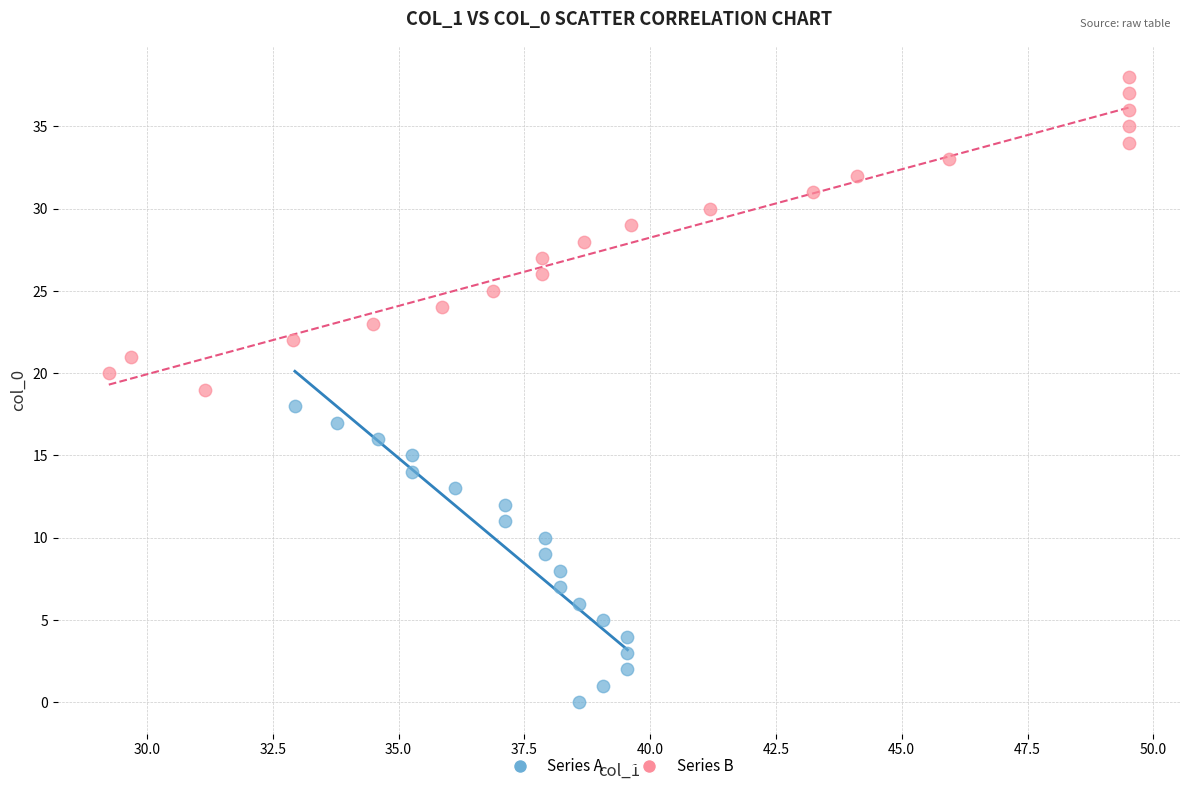

Which series reaches the maximum Y coordinate?

Series B